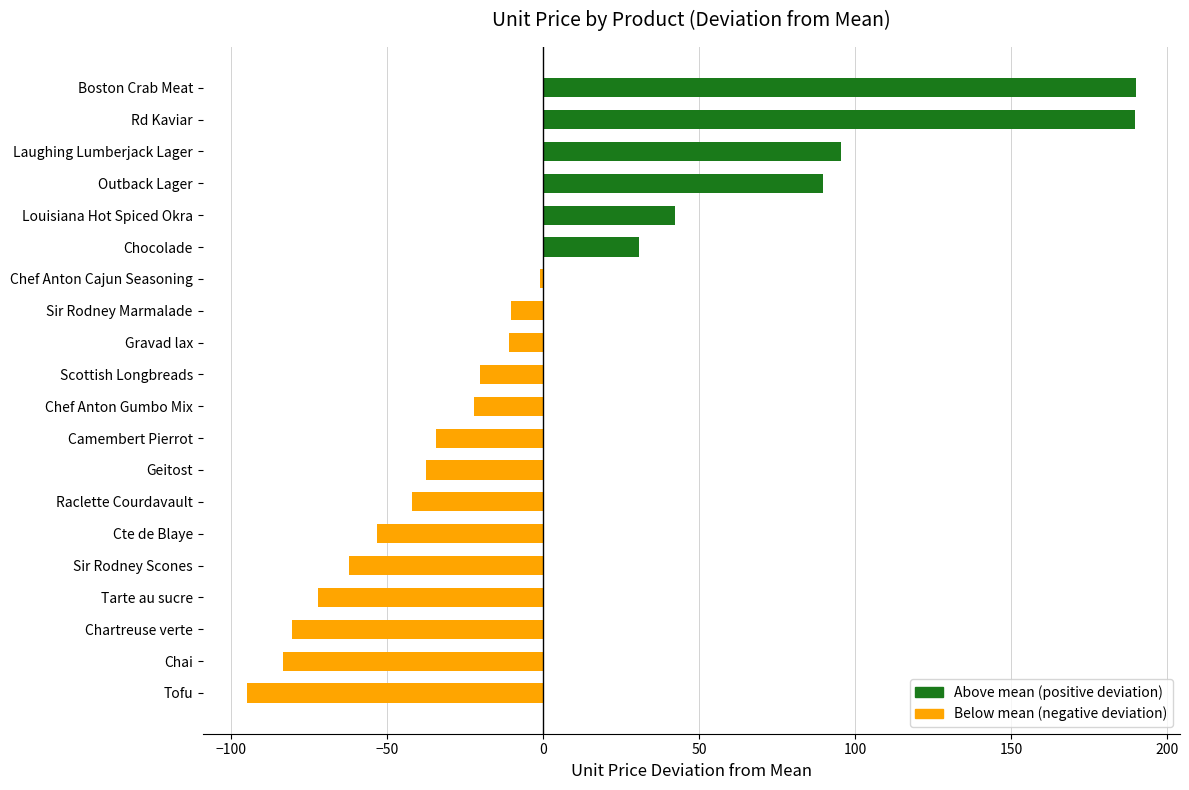

Count the number of categories in the chart.

20